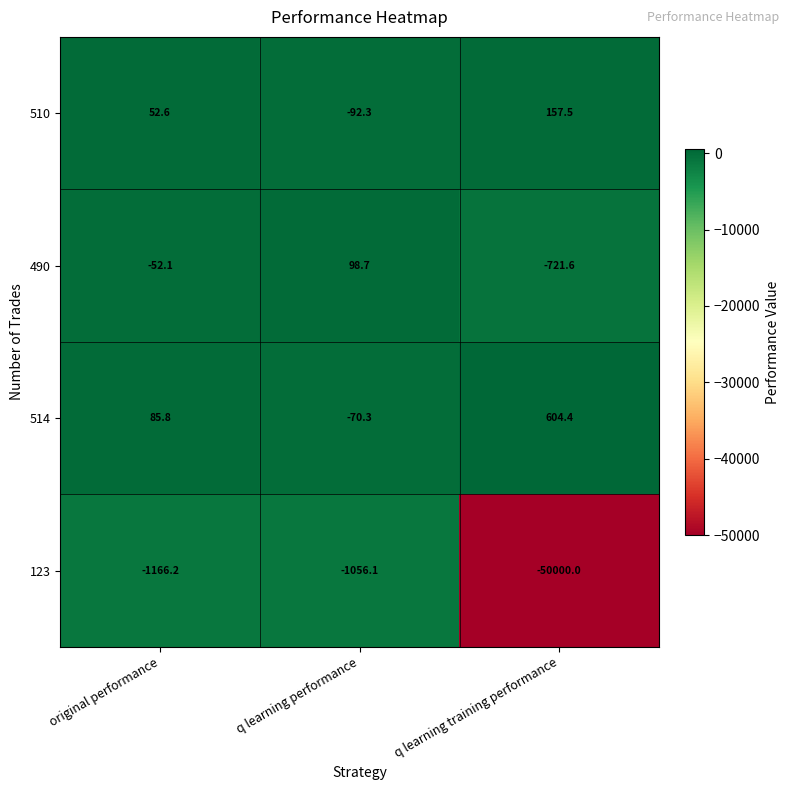

Where is 490 nearest to the value -311?

original performance